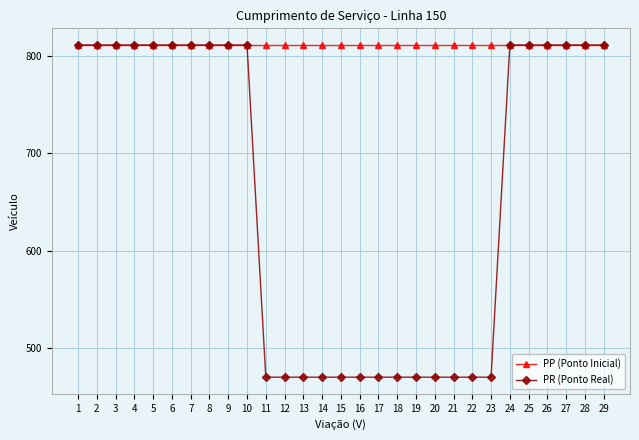

Which series changed the most between 4 and 20?

PR (Ponto Real)